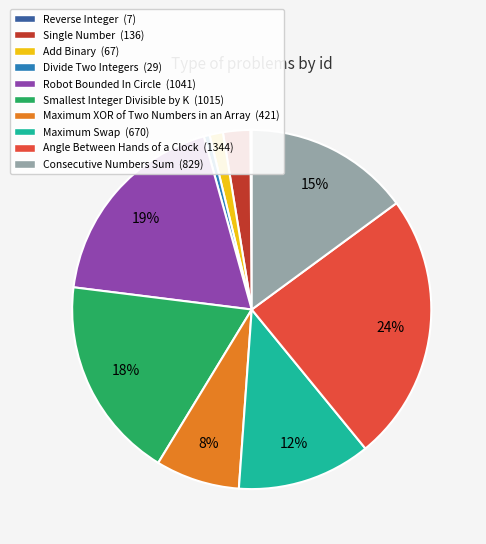

Does Consecutive Numbers Sum account for over 50% of the chart?

No